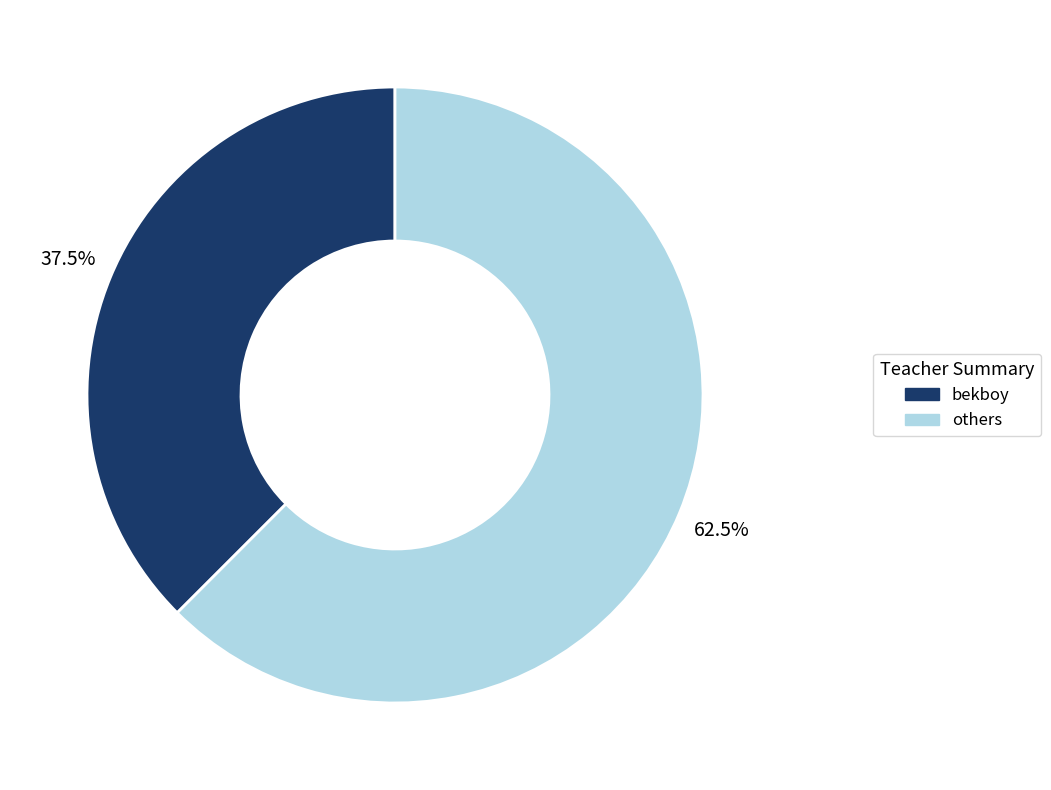

Rank the categories by value from highest to lowest.

others, bekboy